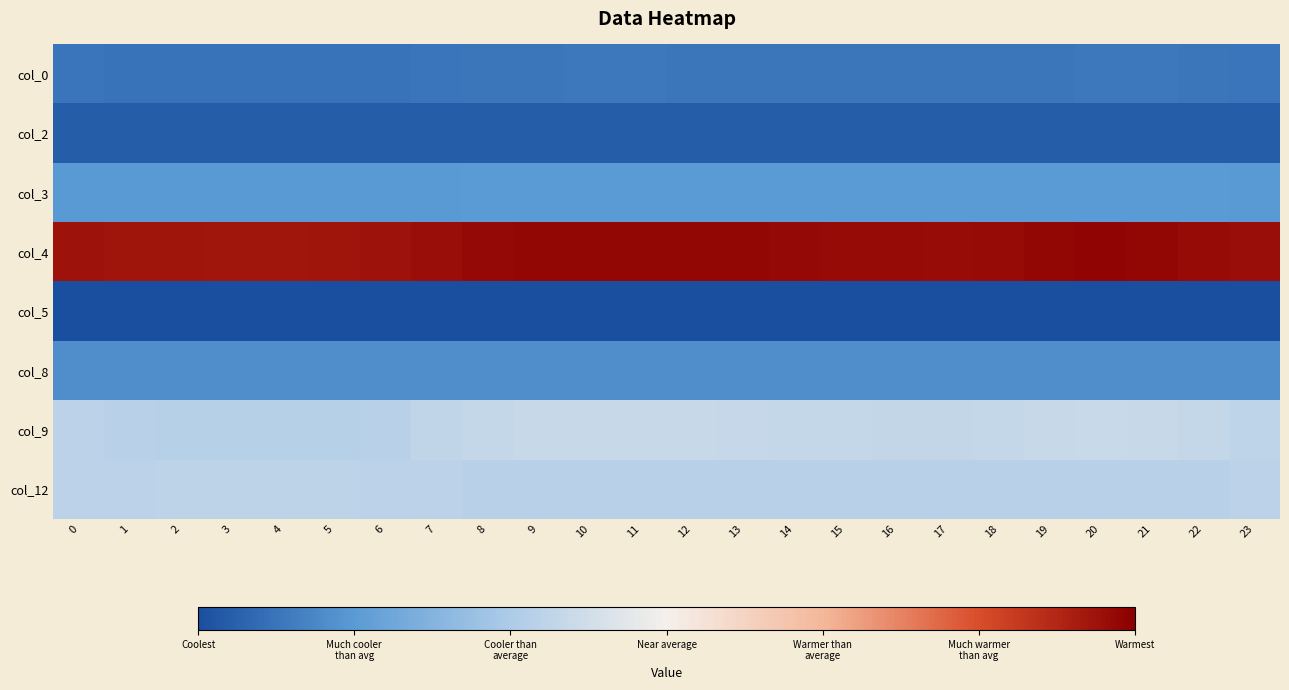

At which category does the chart reach its peak across all series?

20